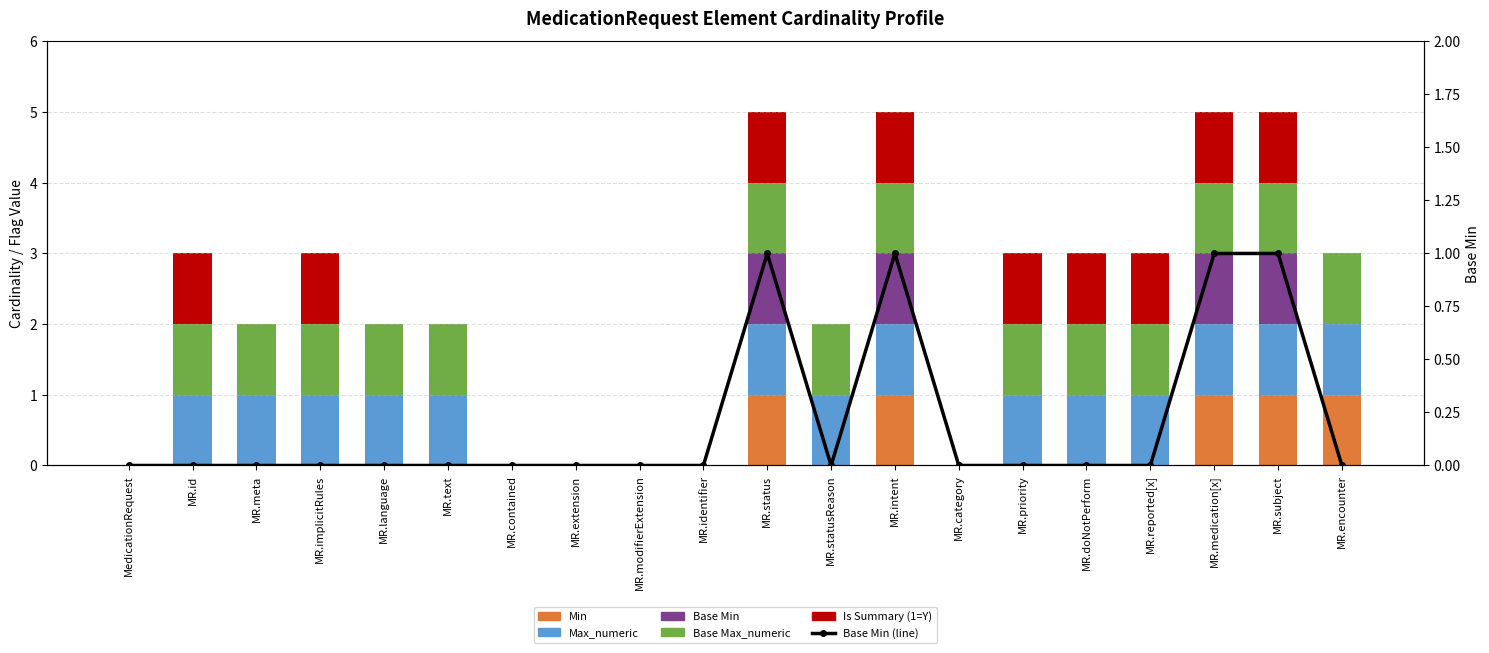

What is the approximate value of Base Max_numeric at MR.statusReason?

1